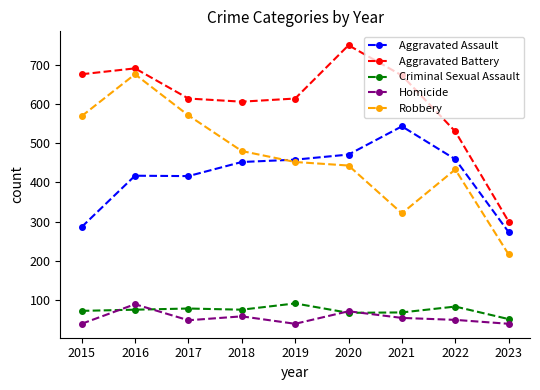

At how many categories does at least one series exceed 361?

8